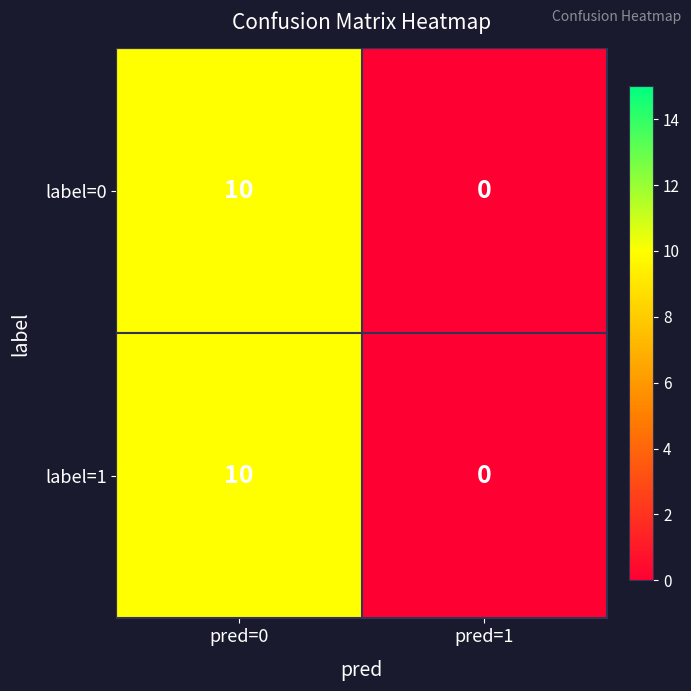

At which category is the sum across all series the highest?

pred=0